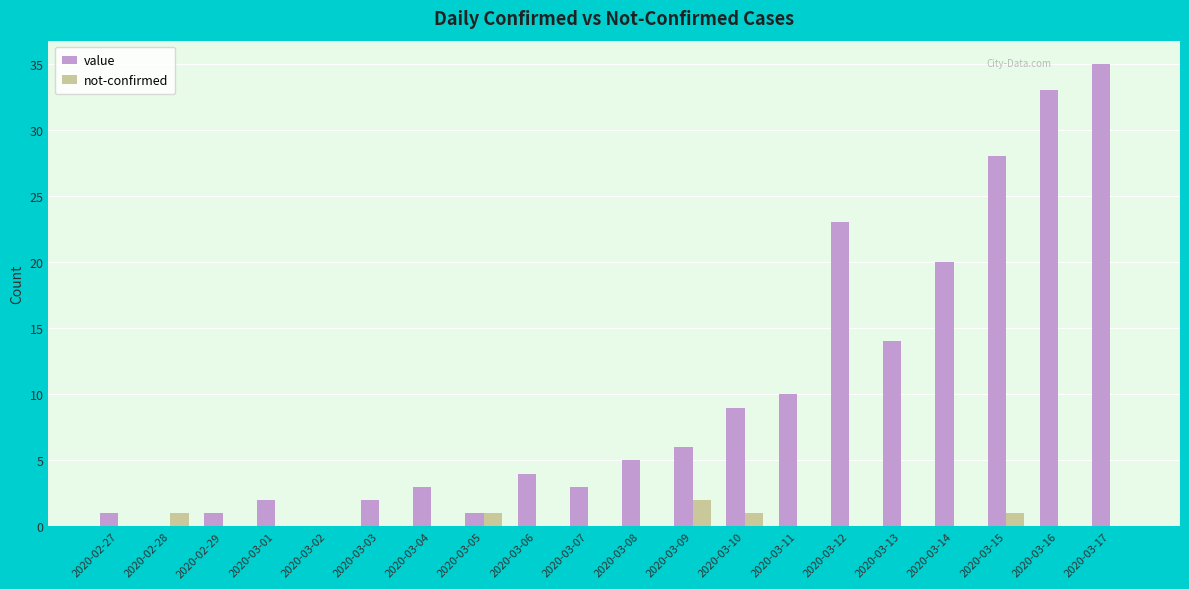

Which series changed the most between 2020-03-07 and 2020-03-08?

value